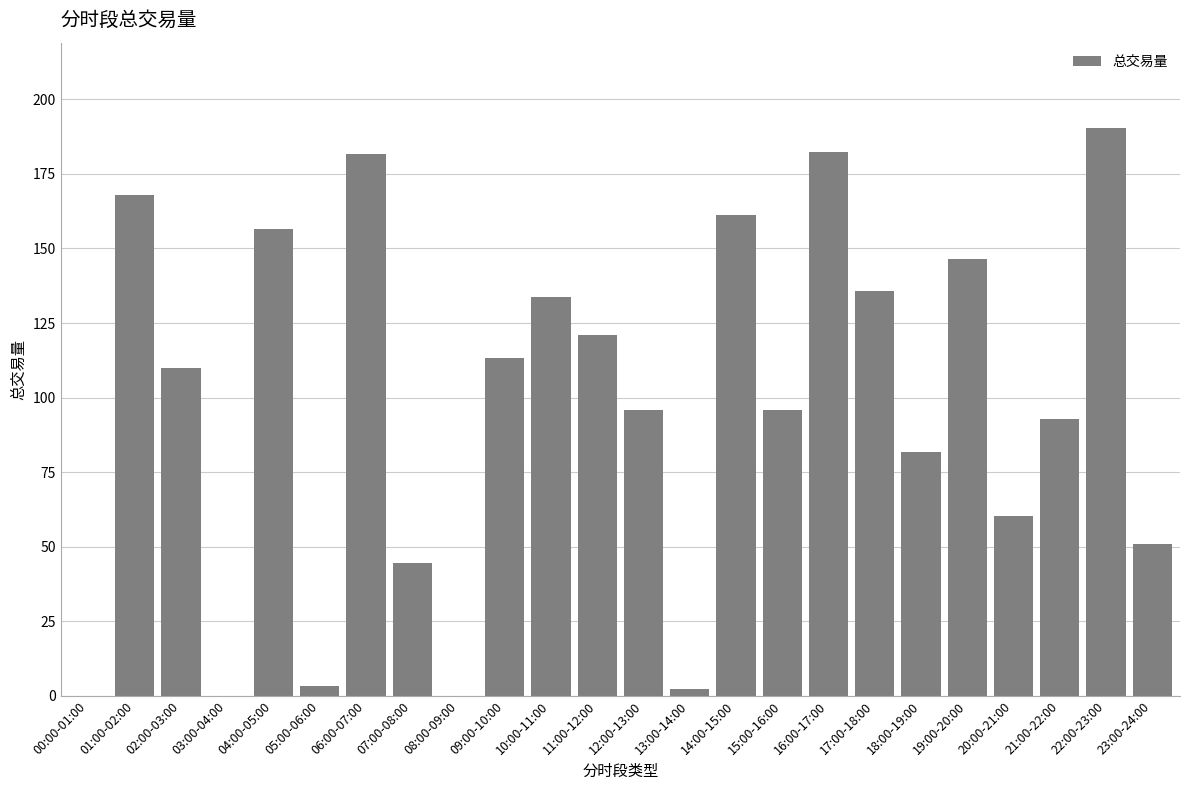

Is it true that the value at 09:00-10:00 is 113.2?

True